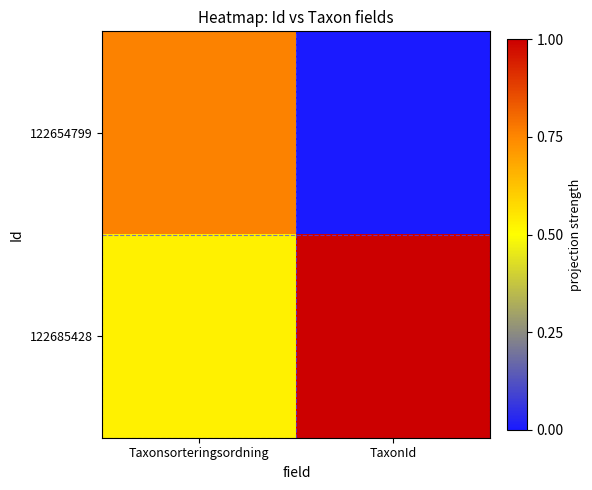

Reading left to right, list all the values displayed in this chart.

122654799: Taxonsorteringsordning=0.8	TaxonId=0.0
122685428: Taxonsorteringsordning=0.5	TaxonId=1.0